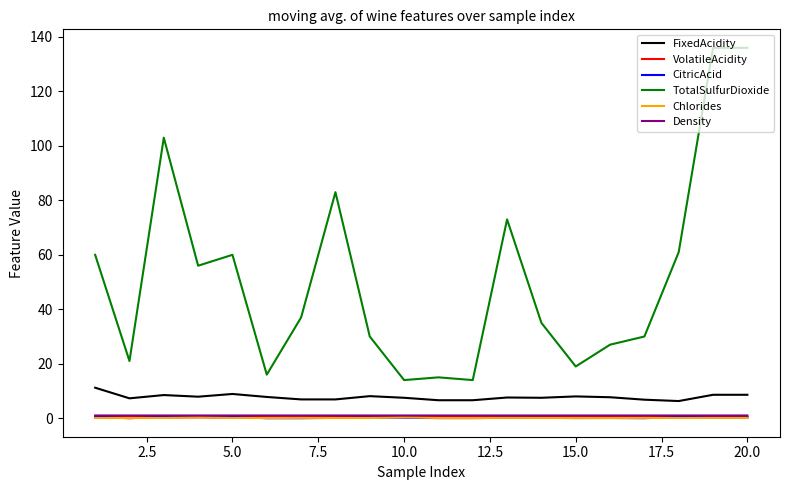

True or false: FixedAcidity and Density intersect in this chart.

False